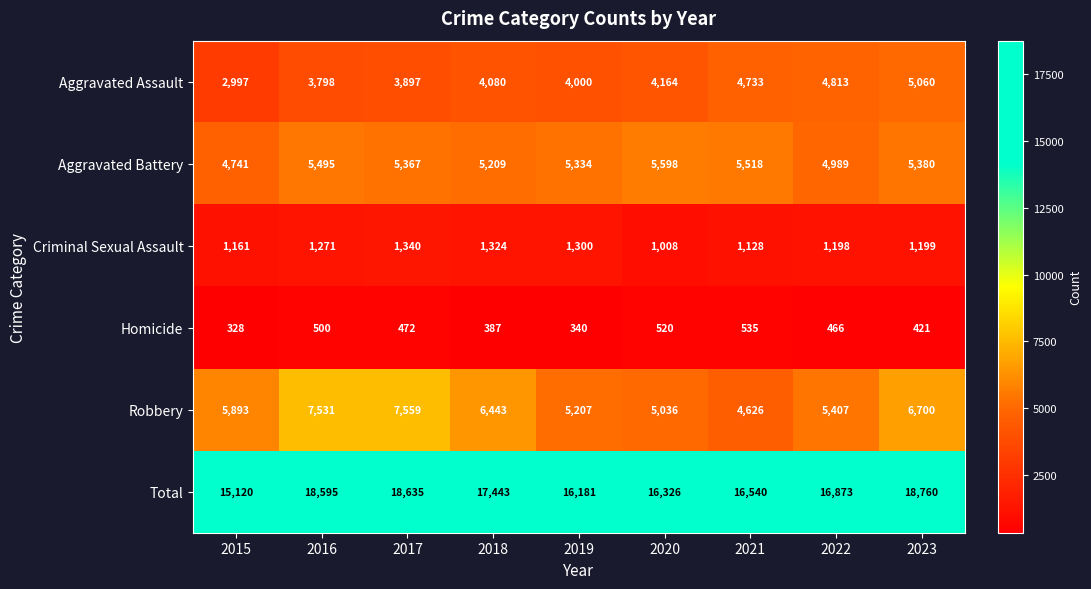

At which category is the sum across all series the highest?

2023